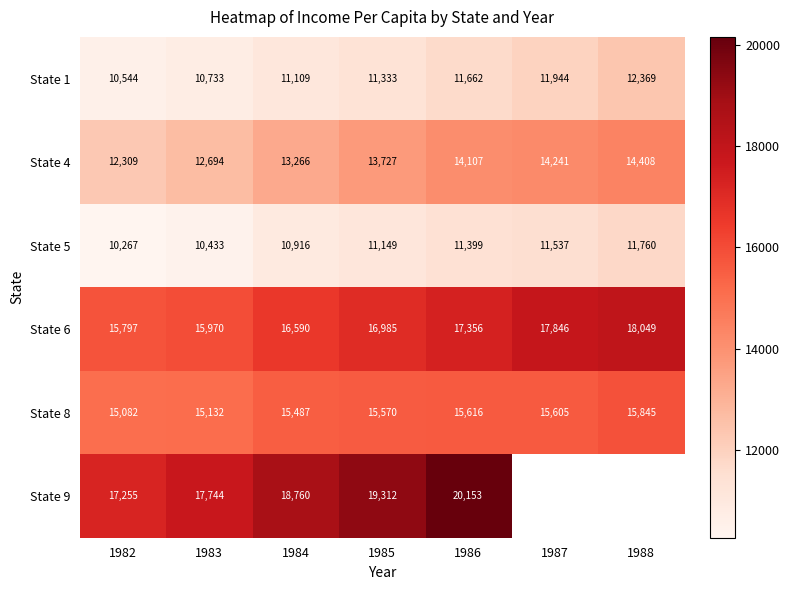

What is the sum of the State 9 values at 1985 and 1984?

38072.9